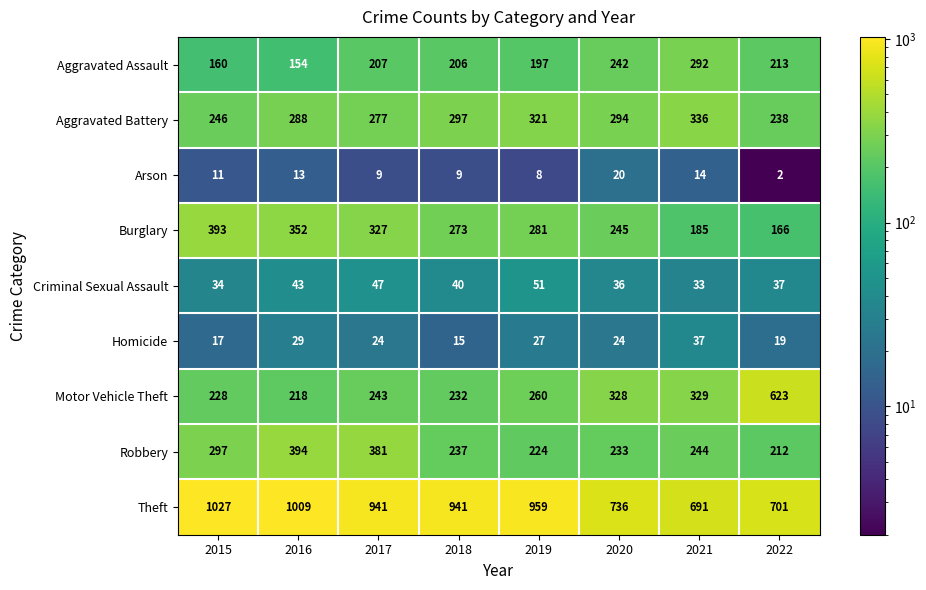

What is the spread (max minus min) of values at 2016?

996